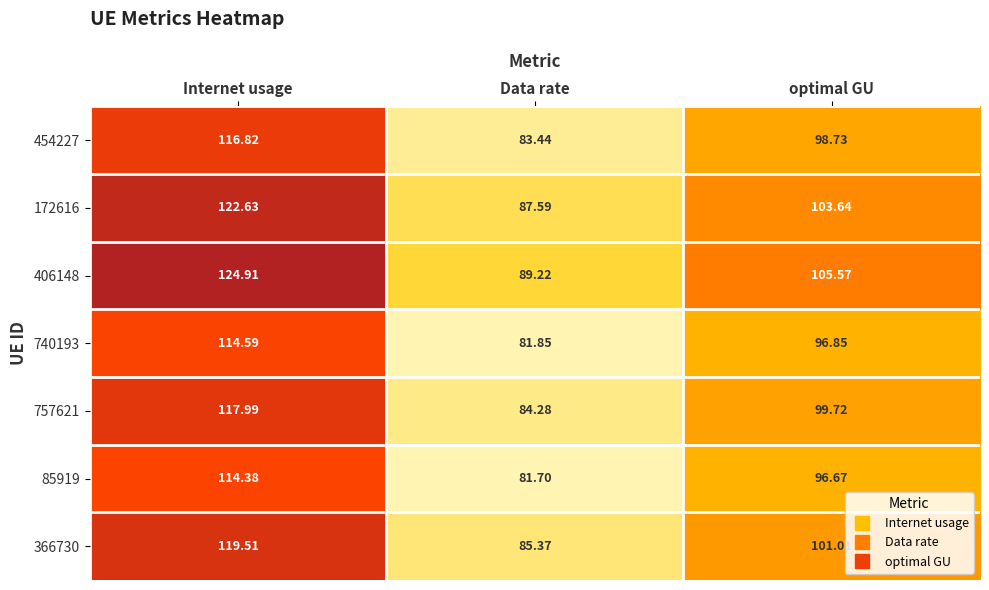

List the series in order of their peak value, highest first.

406148, 172616, 366730, 757621, 454227, 740193, 85919